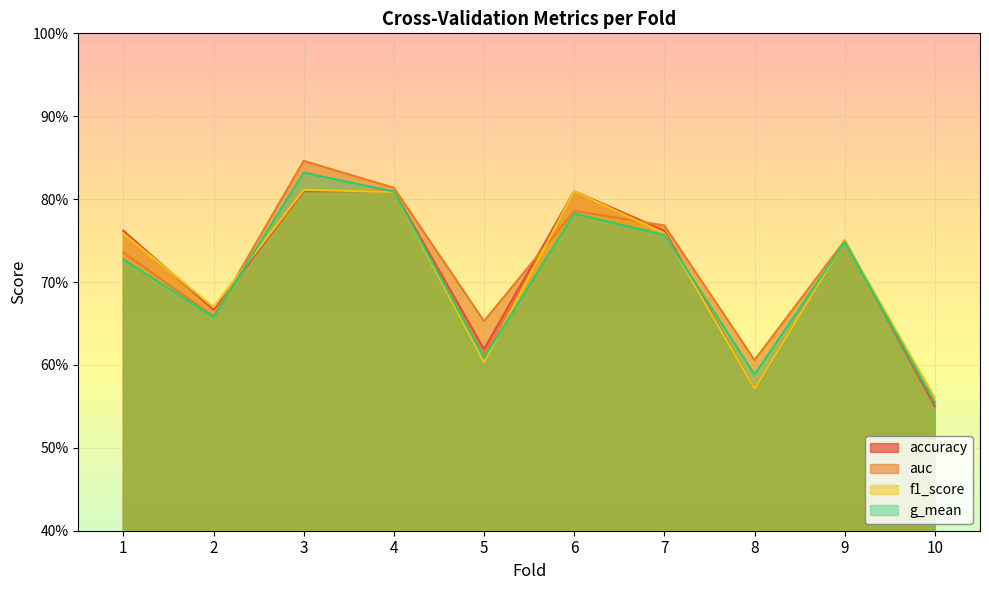

Is the value of auc at 6 greater than the value of f1_score at 3?

No